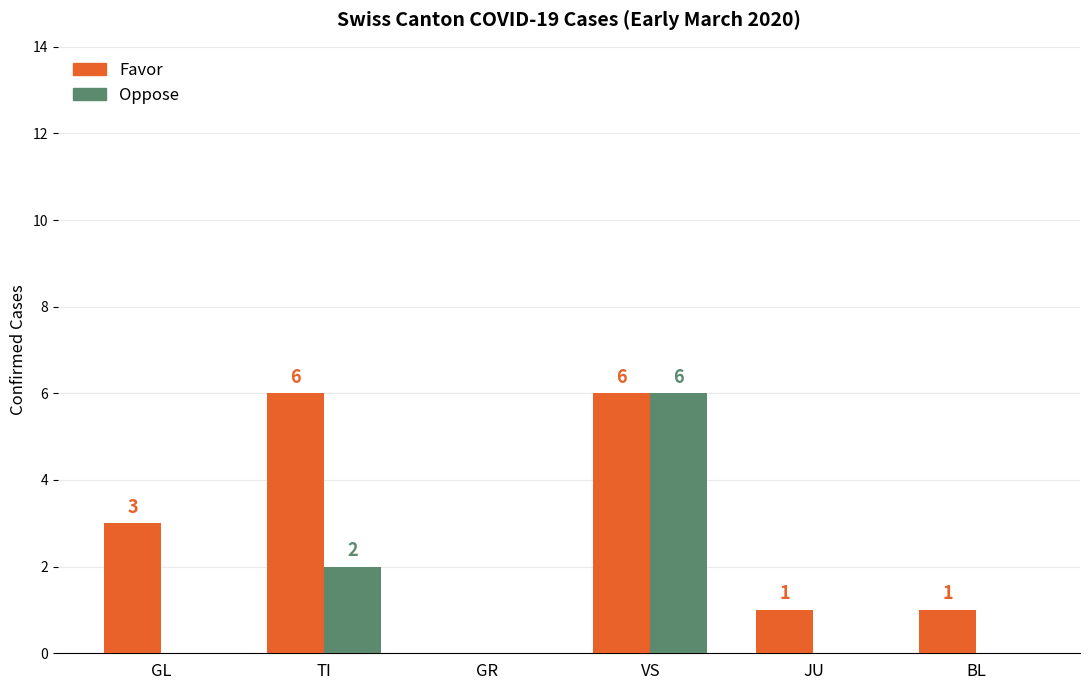

What is the average value of the Oppose series?

1